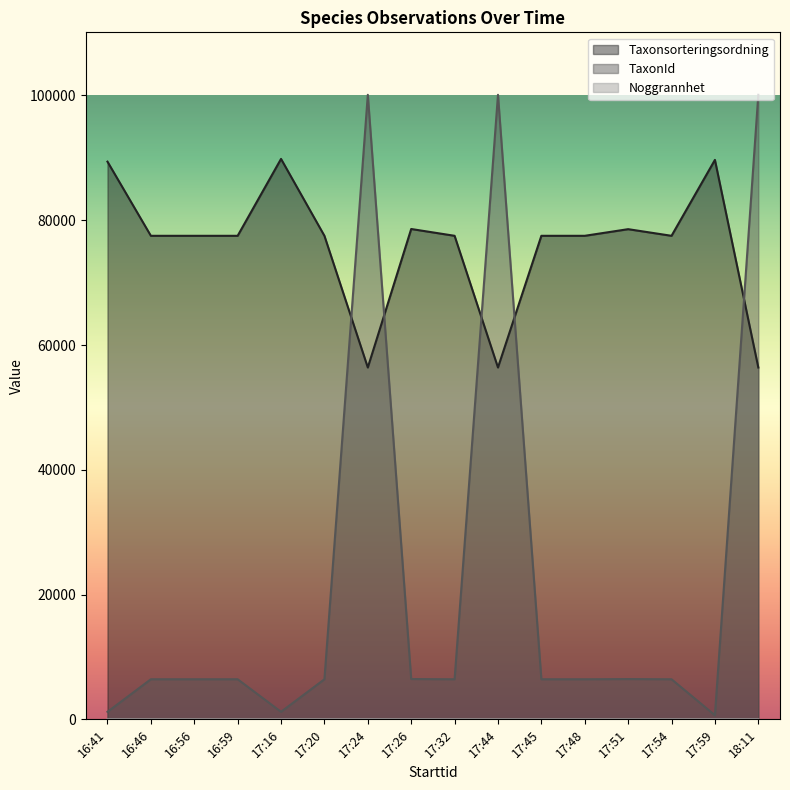

At which label does TaxonId reach its minimum?

17:59